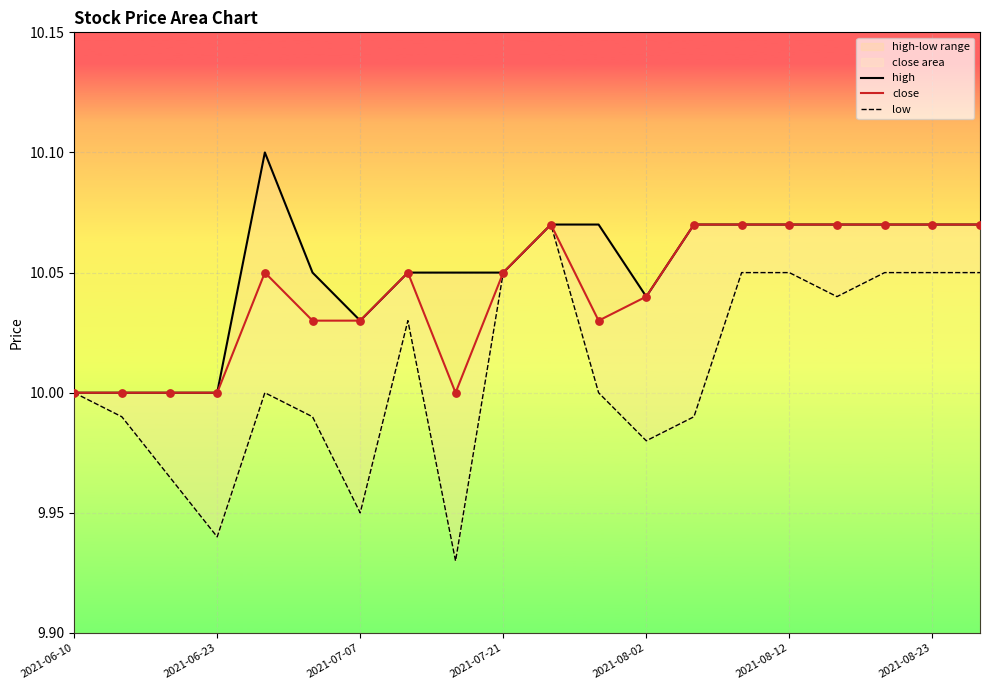

Which series has the largest Y range (max minus min)?

low